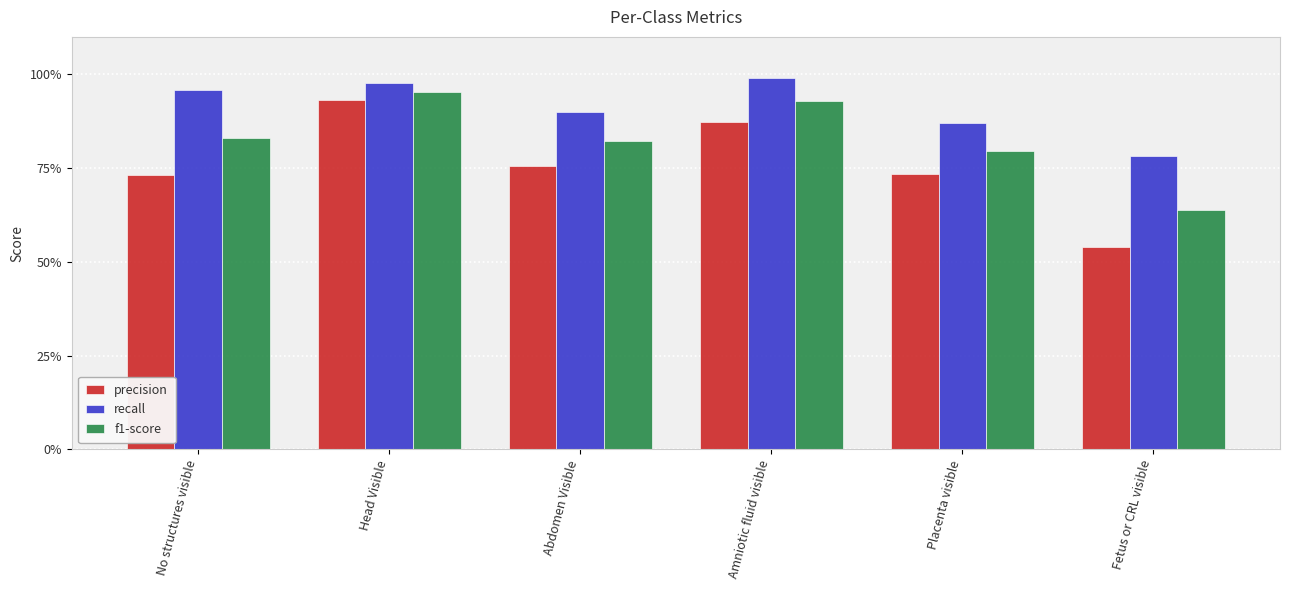

Reading left to right, transcribe all the data shown in this chart.

precision: No structures visible=0.7	Head Visible=0.9	Abdomen Visible=0.8	Amniotic fluid visible=0.9	Placenta visible=0.7	Fetus or CRL visible=0.5
recall: No structures visible=1.0	Head Visible=1.0	Abdomen Visible=0.9	Amniotic fluid visible=1.0	Placenta visible=0.9	Fetus or CRL visible=0.8
f1-score: No structures visible=0.8	Head Visible=1.0	Abdomen Visible=0.8	Amniotic fluid visible=0.9	Placenta visible=0.8	Fetus or CRL visible=0.6